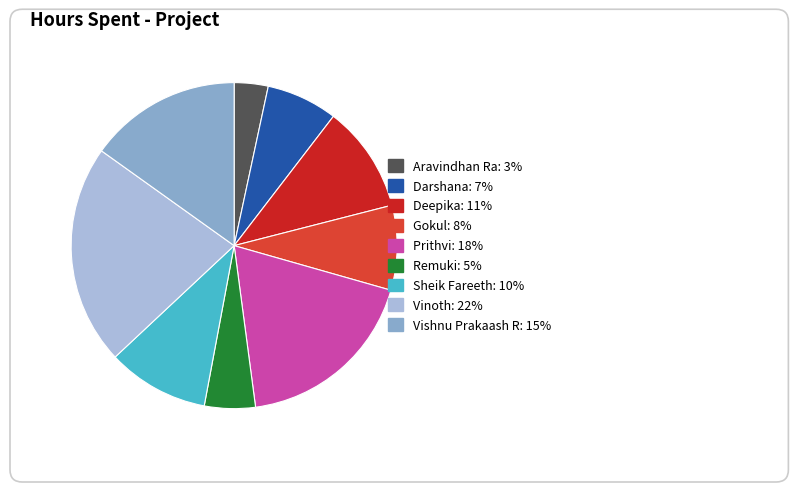

The Deepika slice represents 11% of the pie. True or false?

True